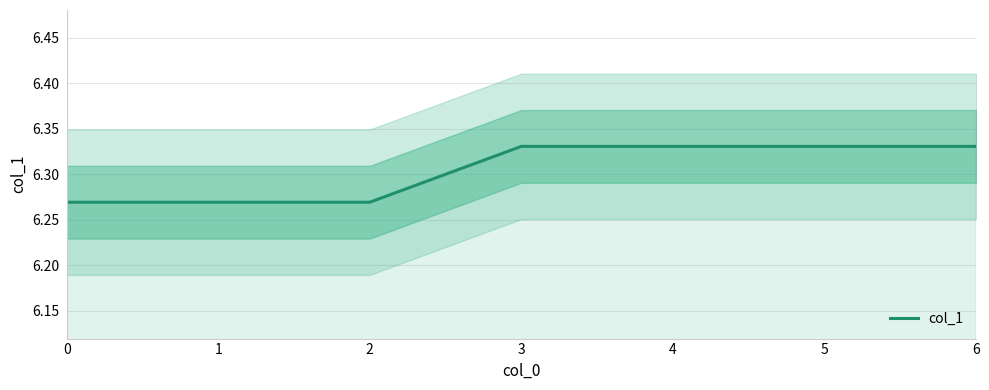

Rank the categories by value from lowest to highest.

0, 1, 2, 3, 4, 5, 6